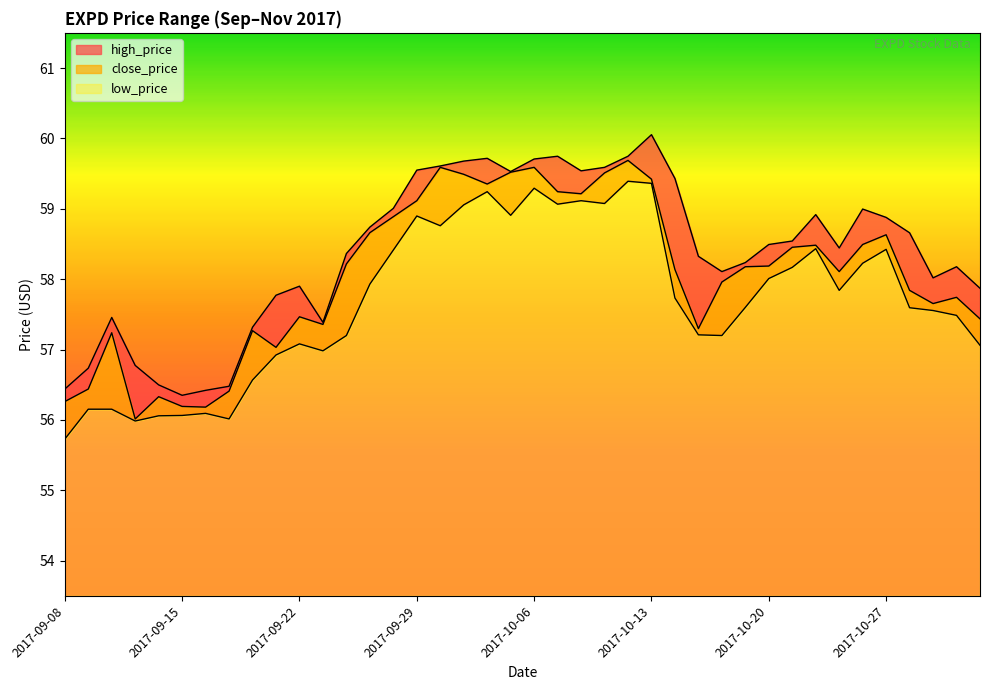

At how many categories does at least one series exceed 59?

13